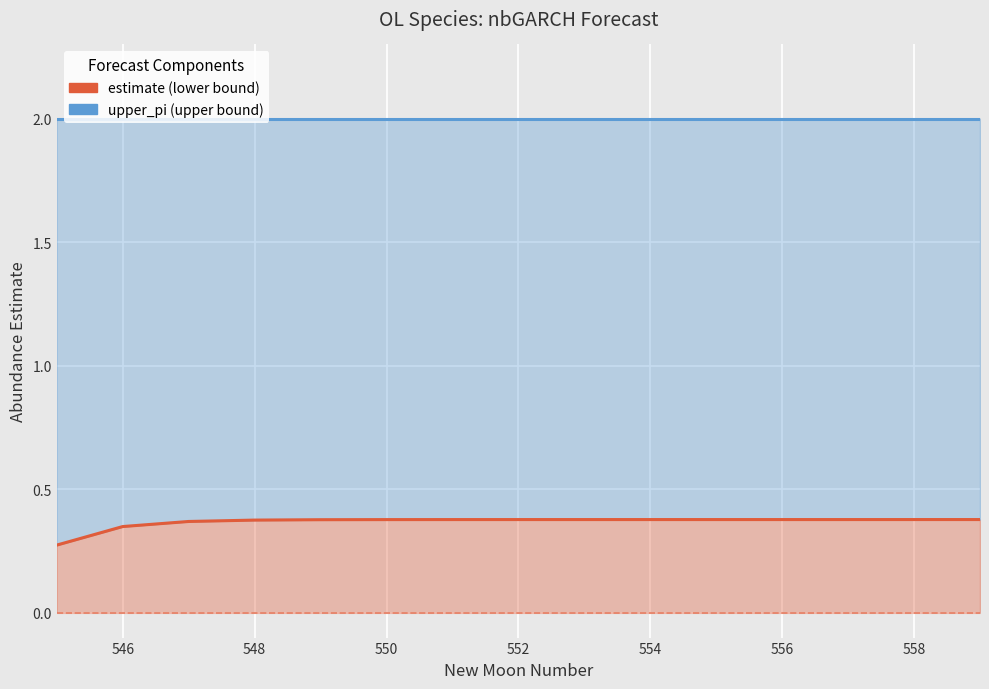

Count the number of categories in the chart.

15